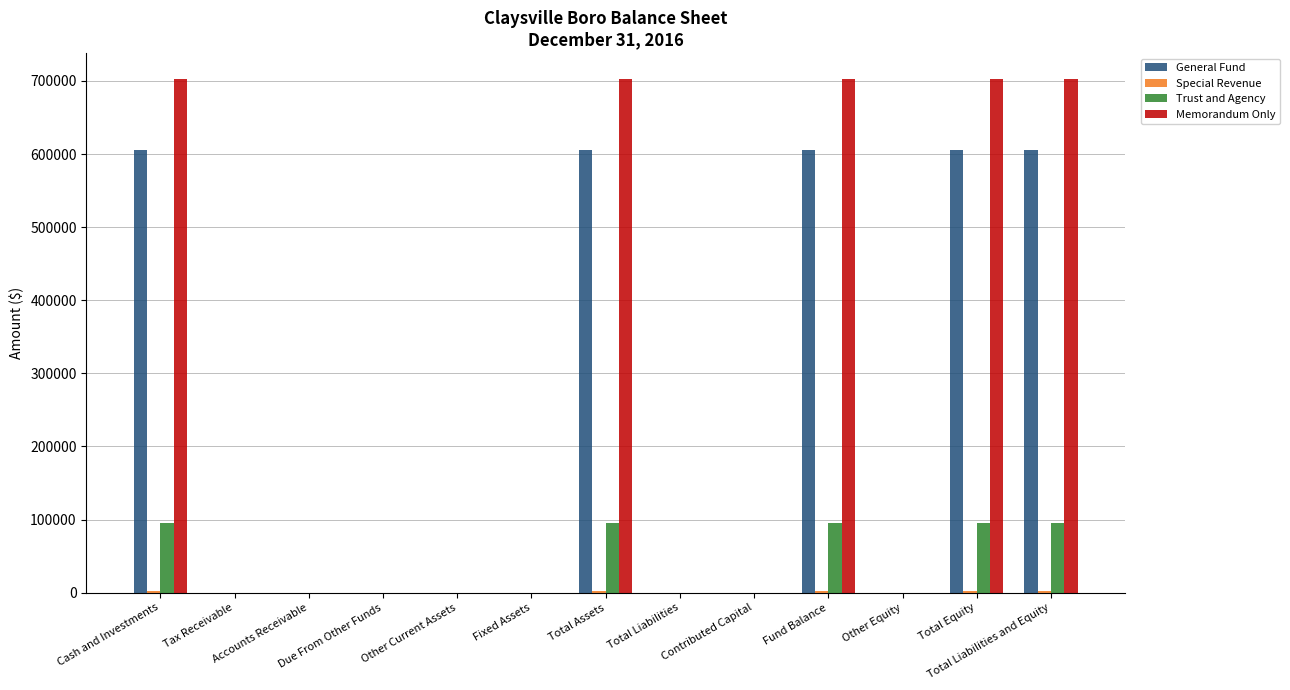

Which series has the largest total across all categories?

Memorandum Only